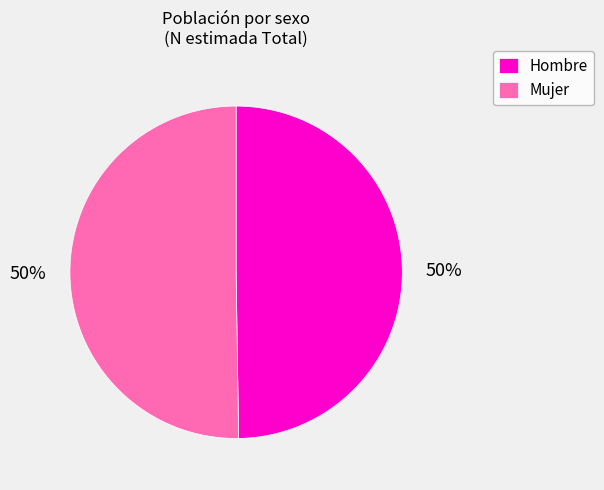

To the nearest percent, what portion does Mujer represent?

50%